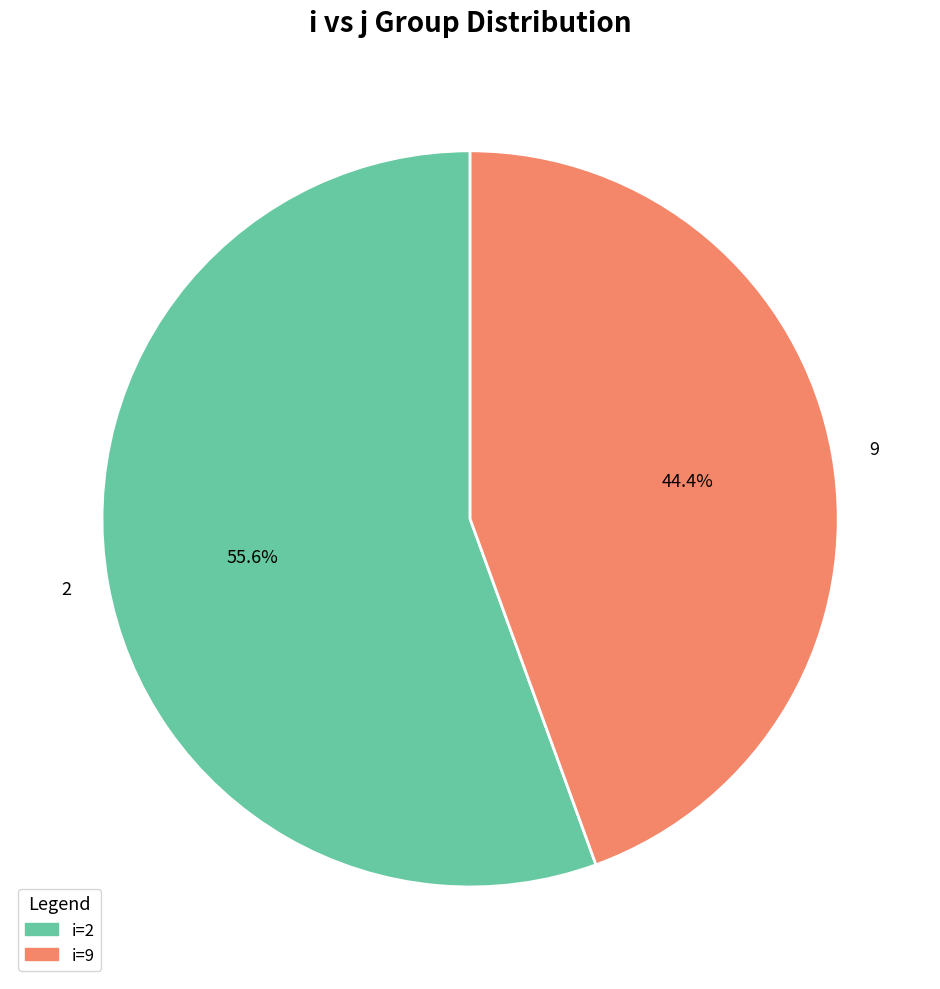

Rank the categories by value from lowest to highest.

9, 2